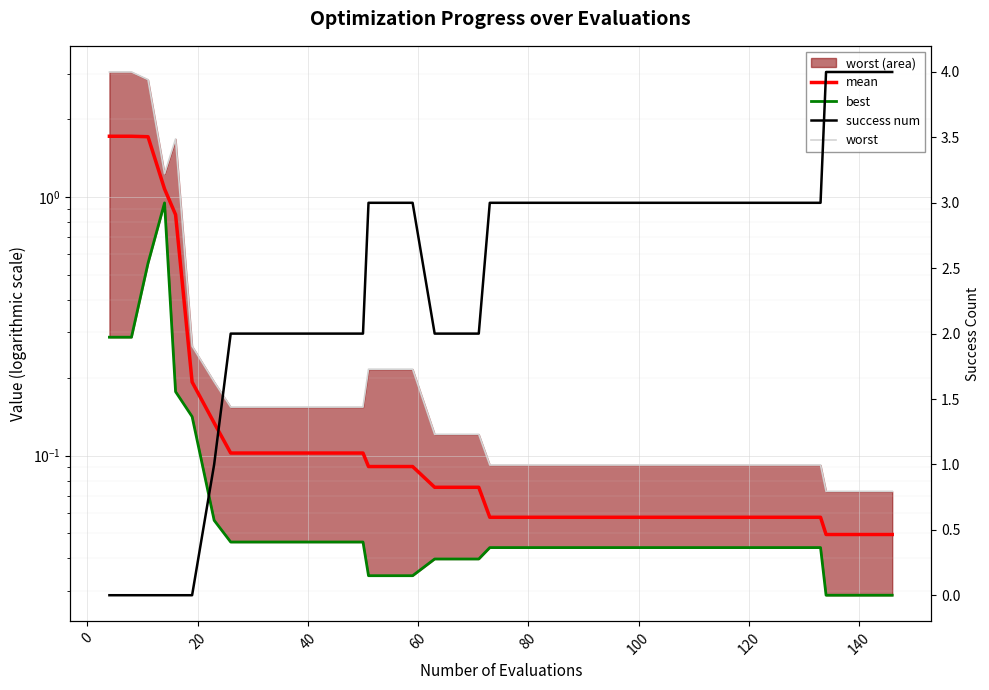

How many interior local peaks does the worst series have?

1